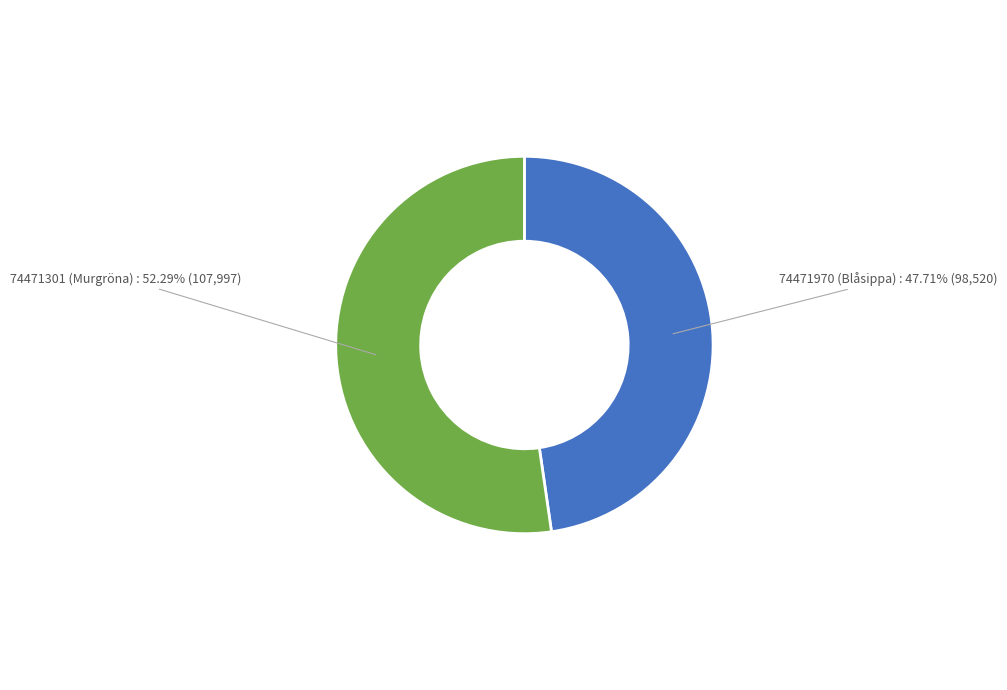

Is there a majority slice in this chart?

Yes